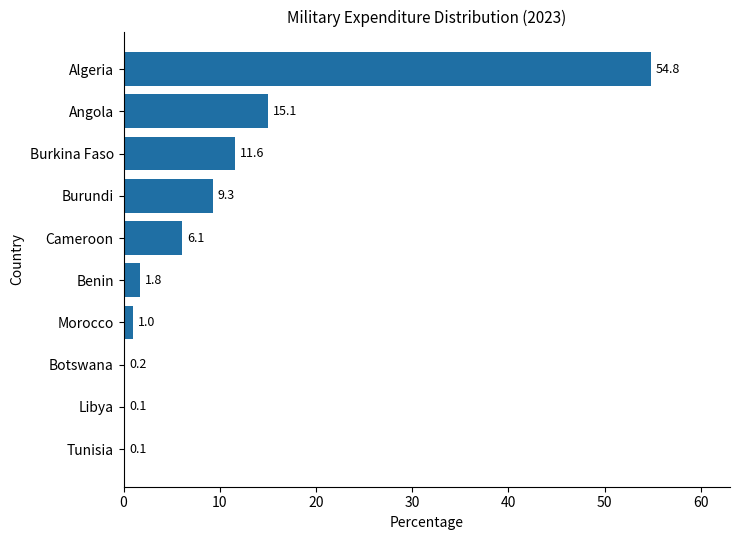

What is the greatest value displayed?

54.8